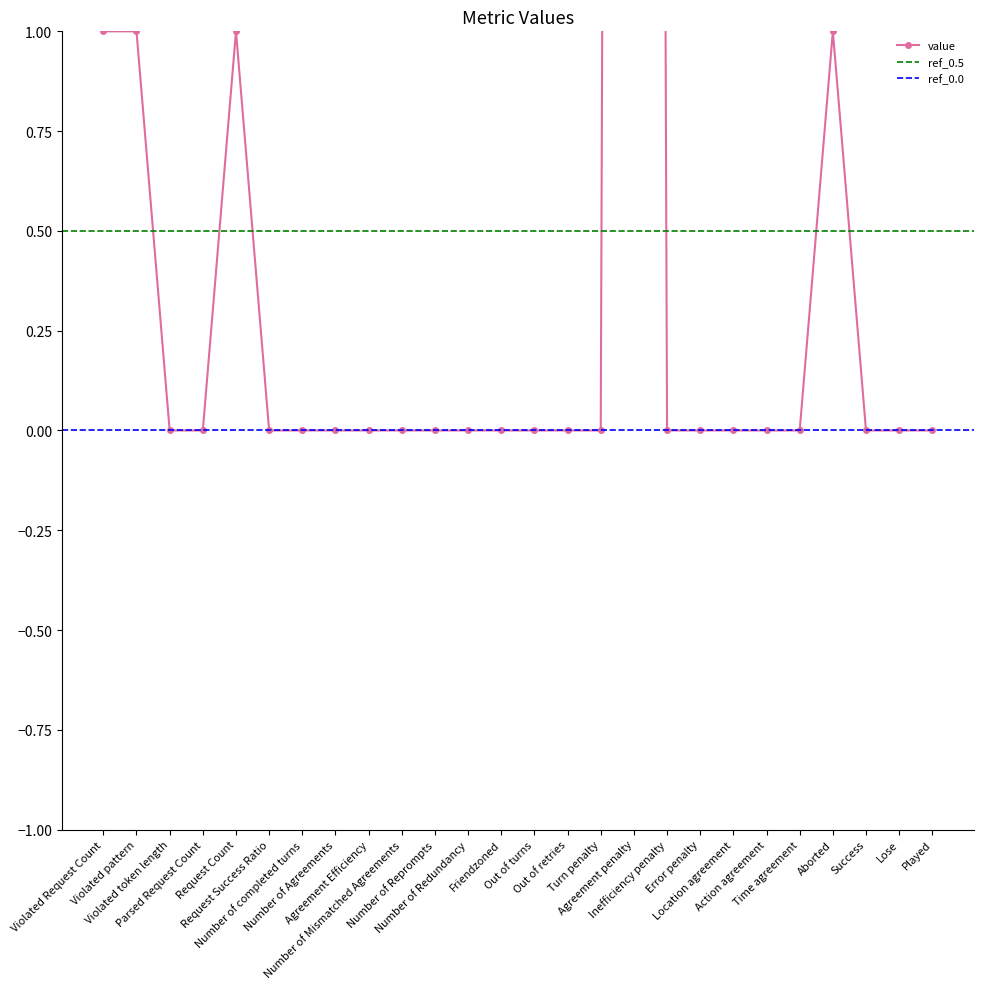

List the labels in order of value, smallest first.

Violated token length, Parsed Request Count, Request Success Ratio, Number of completed turns, Number of Agreements, Agreement Efficiency, Number of Mismatched Agreements, Number of Reprompts, Number of Redundancy, Friendzoned, Out of turns, Out of retries, Turn penalty, Inefficiency penalty, Error penalty, Location agreement, Action agreement, Time agreement, Success, Lose, Played, Violated Request Count, Violated pattern, Request Count, Aborted, Agreement penalty